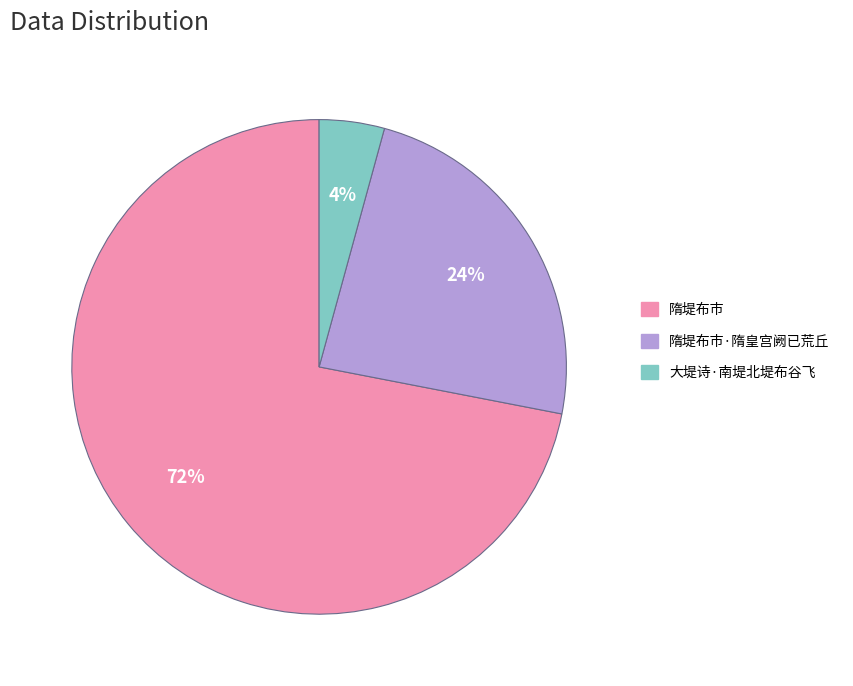

To the nearest percent, what is the difference between the largest and smallest slice percentages?

68%